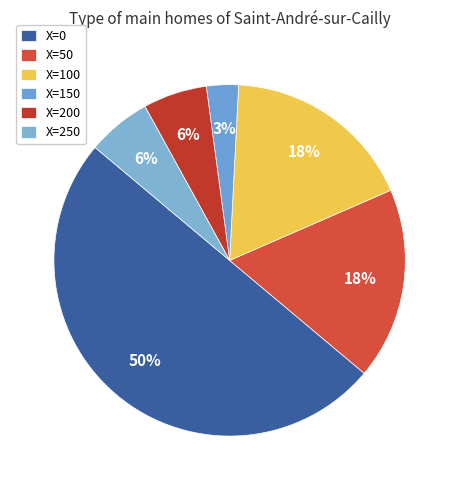

Does any single category account for the majority?

No